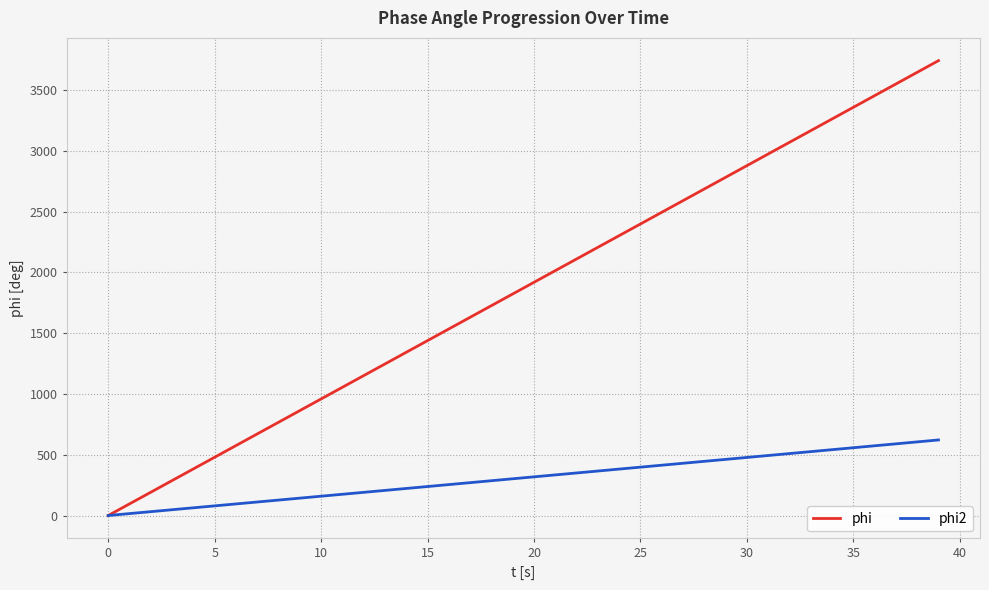

List the series in order of their overall mean, highest first.

phi, phi2